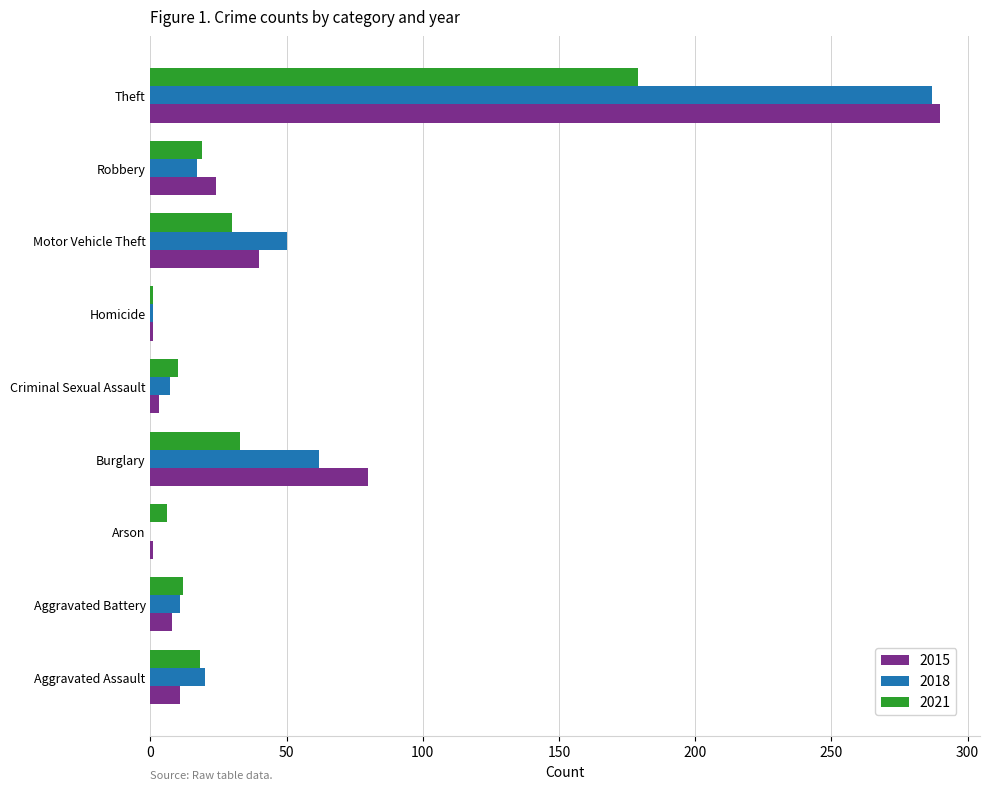

Where is 2015 nearest to the value 145?

Burglary